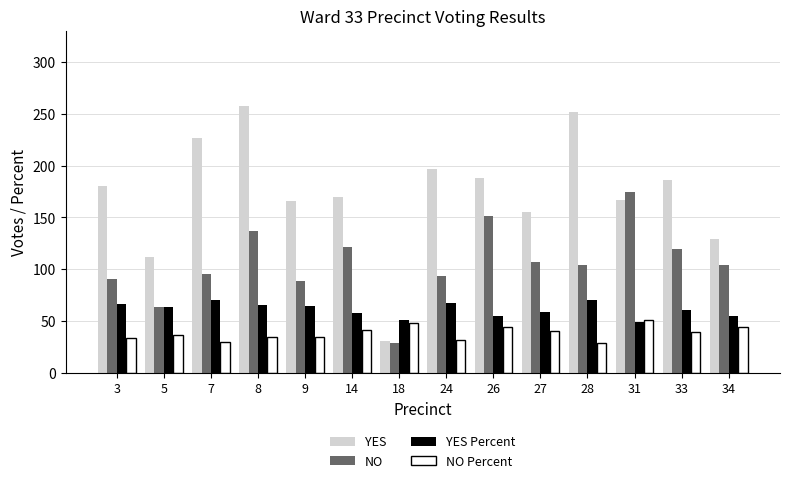

What are all the series names shown in the legend?

YES, NO, YES Percent, NO Percent